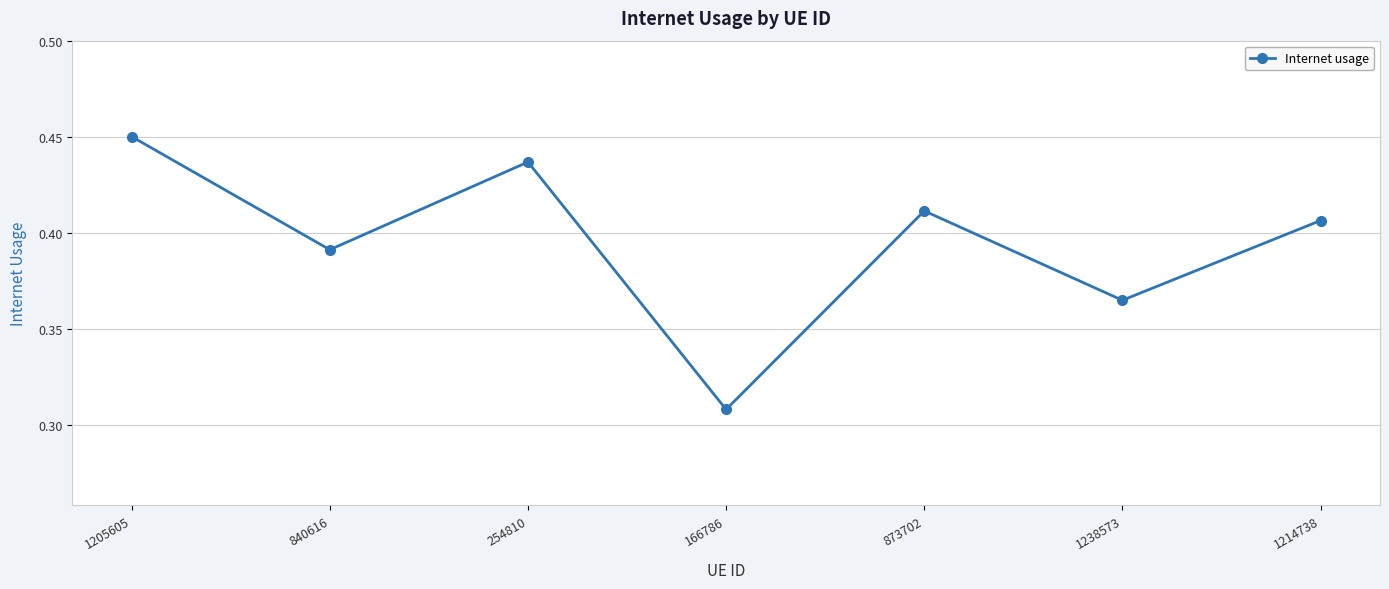

What is the label of the 1st point from the right?

1214738